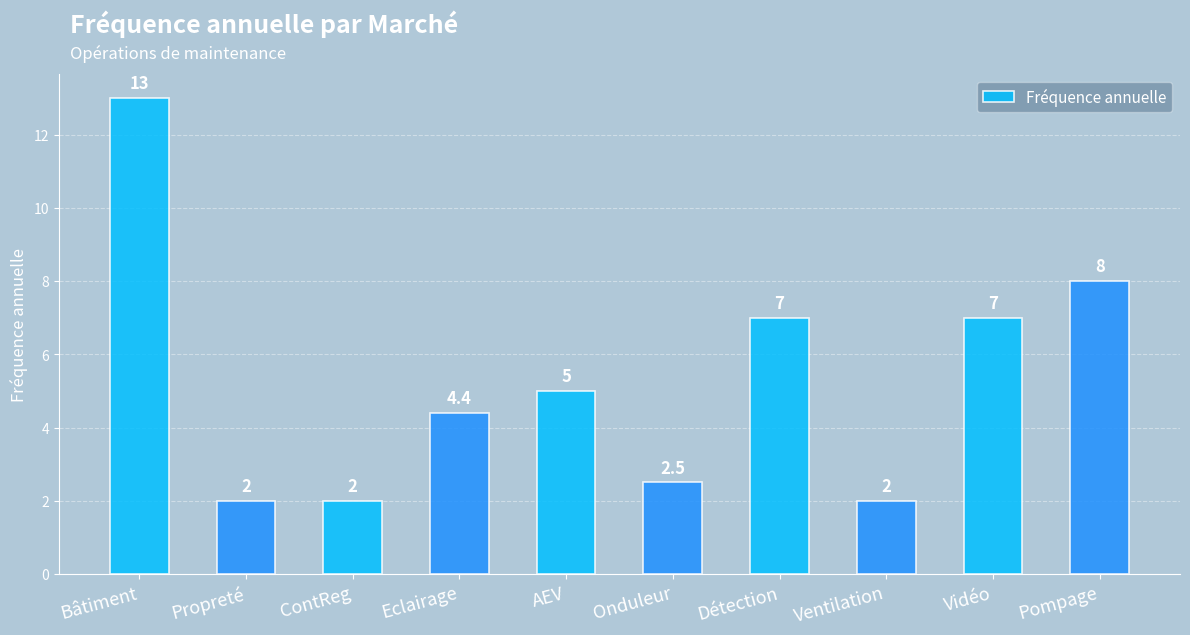

What is the difference between the maximum and minimum values?

11.0